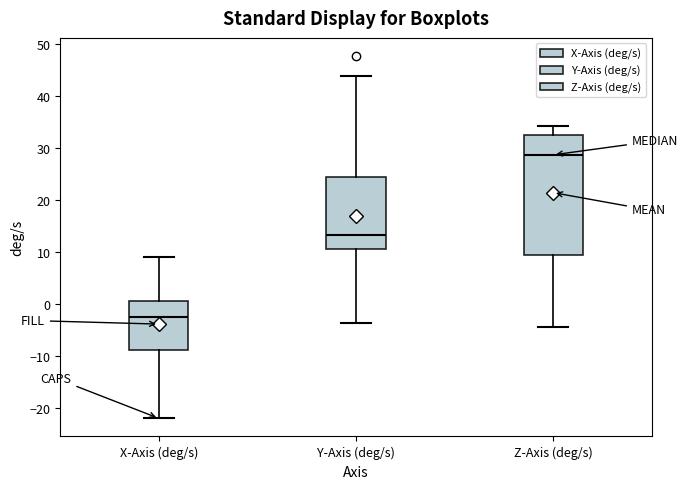

Which box's median line is the lowest?

X-Axis (deg/s)